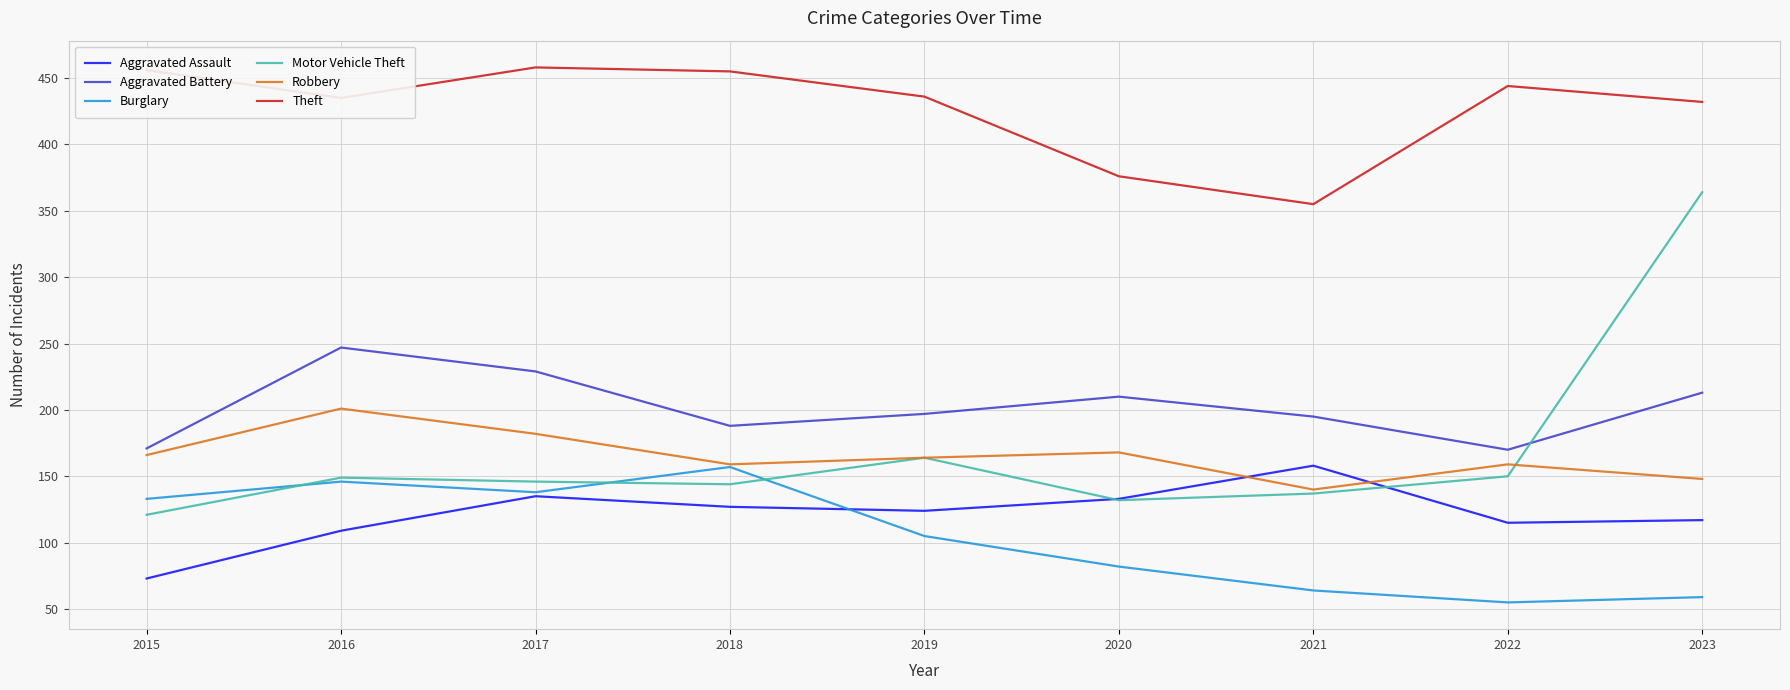

True or false: Robbery and Theft intersect in this chart.

False